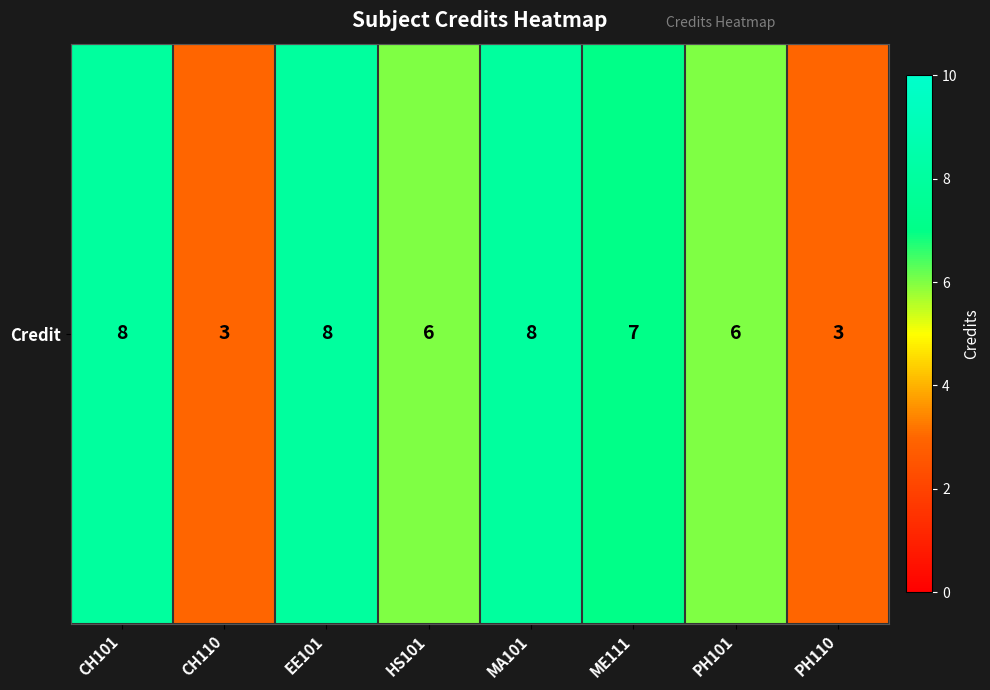

What is the maximum value shown in the chart?

8